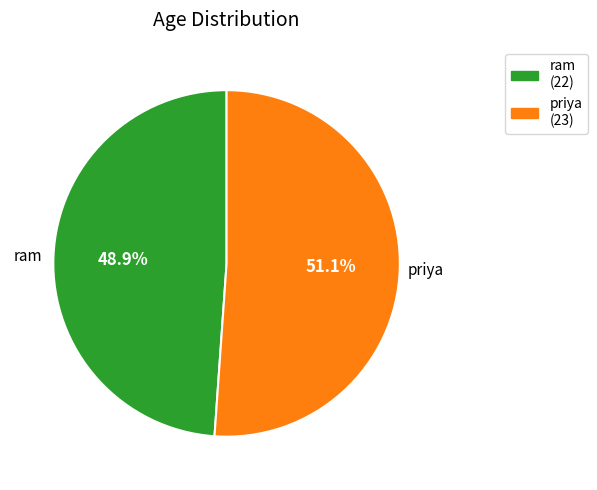

What portion of the pie excludes ram?

51.1%